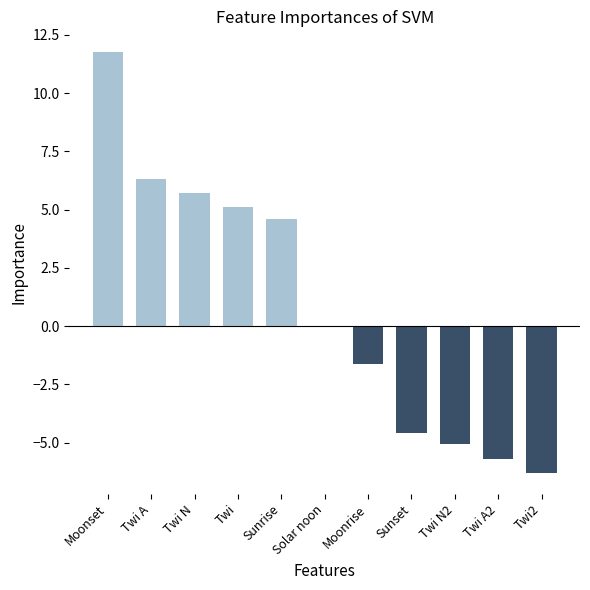

What is the sum of the values at Solar noon and Twi N?

5.7